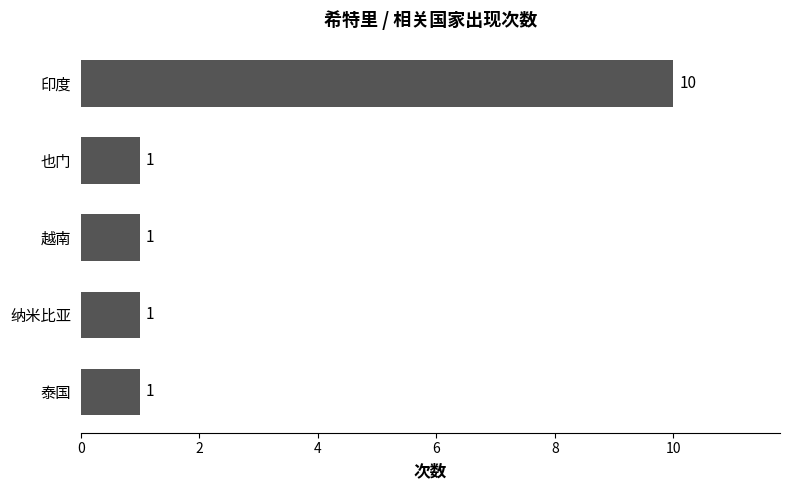

The chart shows a value of 1 at 纳米比亚. True or false?

True